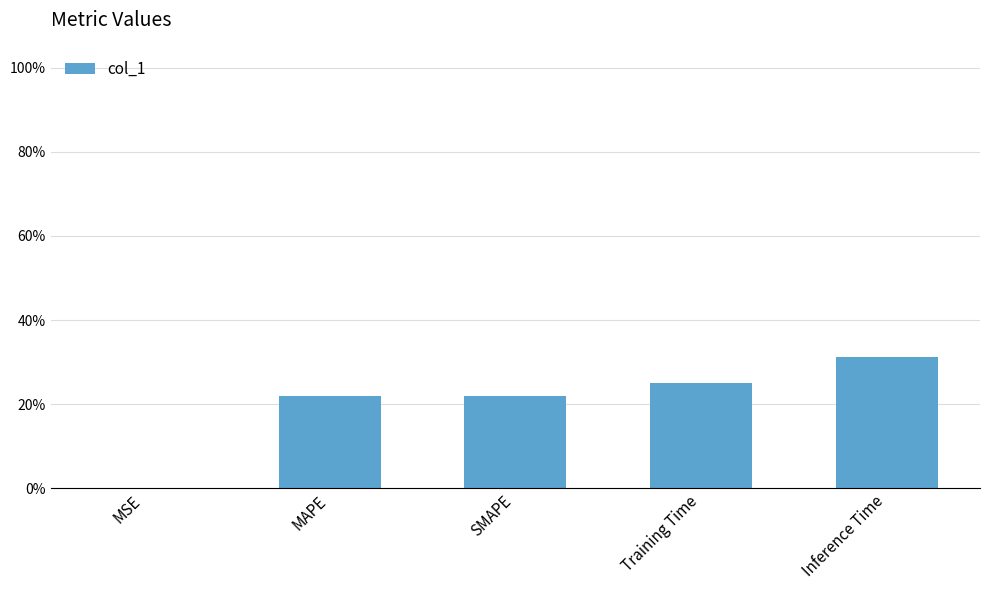

Reading right to left, transcribe all the data shown in this chart.

Inference Time=0.3	Training Time=0.3	SMAPE=0.2	MAPE=0.2	MSE=0.0